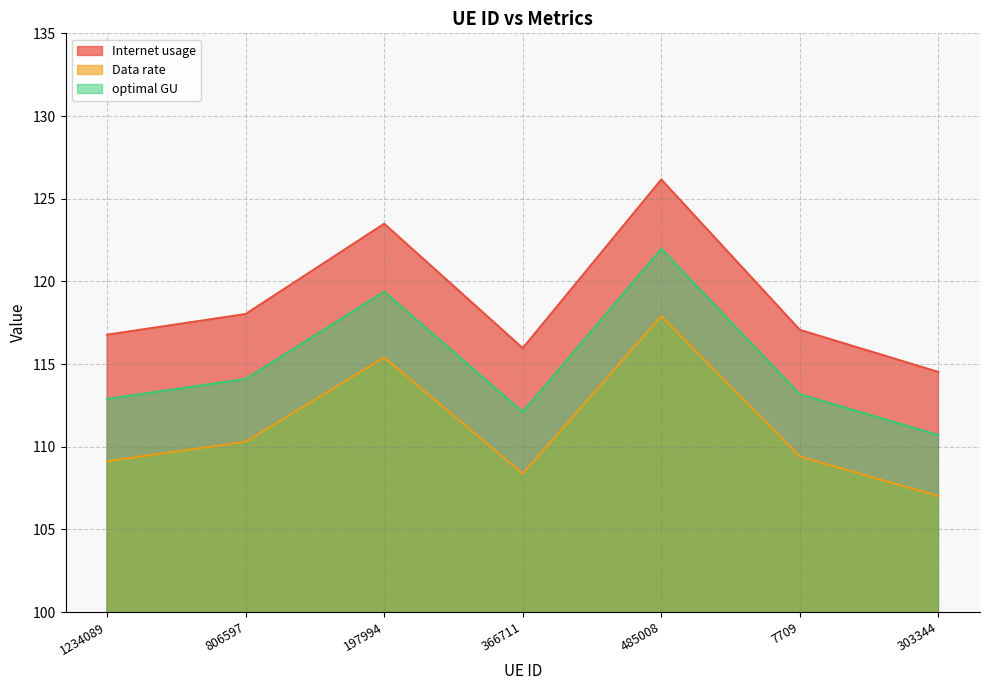

Does the chart display data point markers on the line(s)?

No